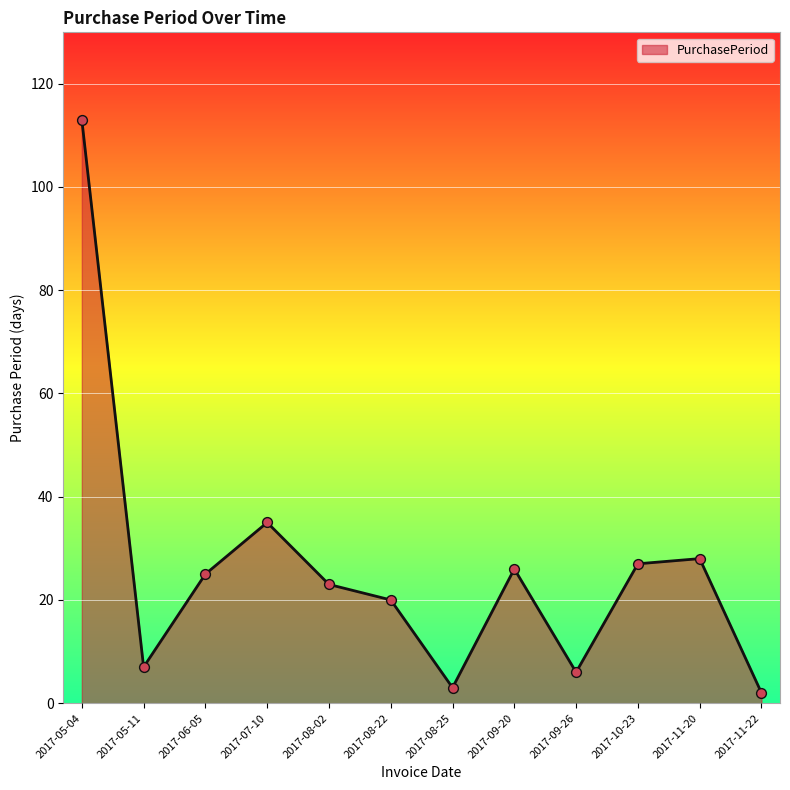

Which has a higher value, 2017-08-02 or 2017-05-11?

2017-08-02